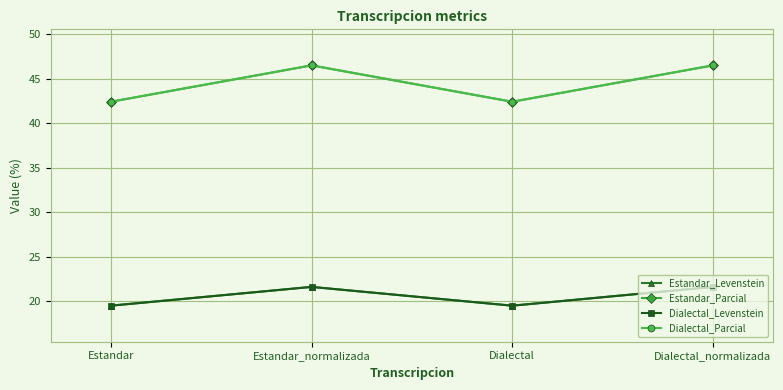

What is the average value of the Estandar_Parcial series?

44.5